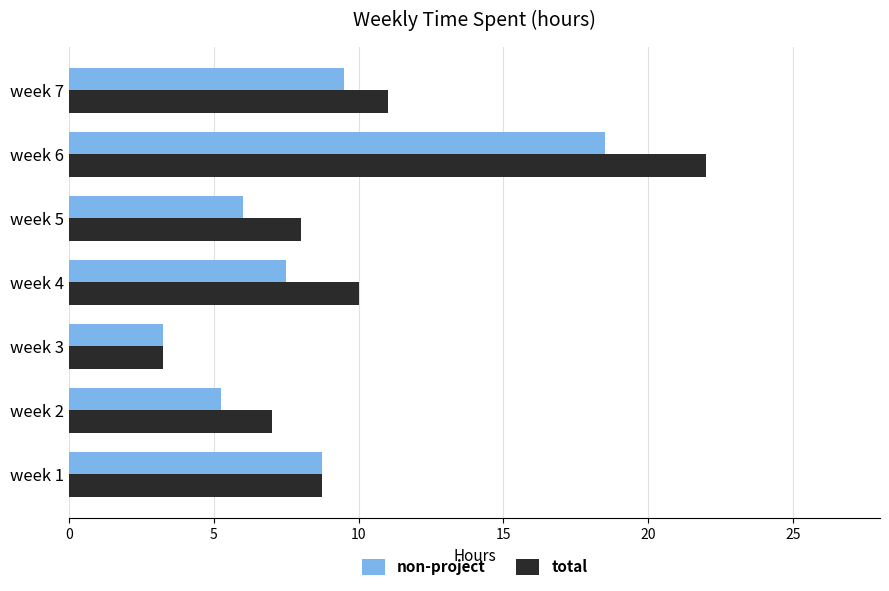

Is it true that total equals 3.2 at week 3?

True